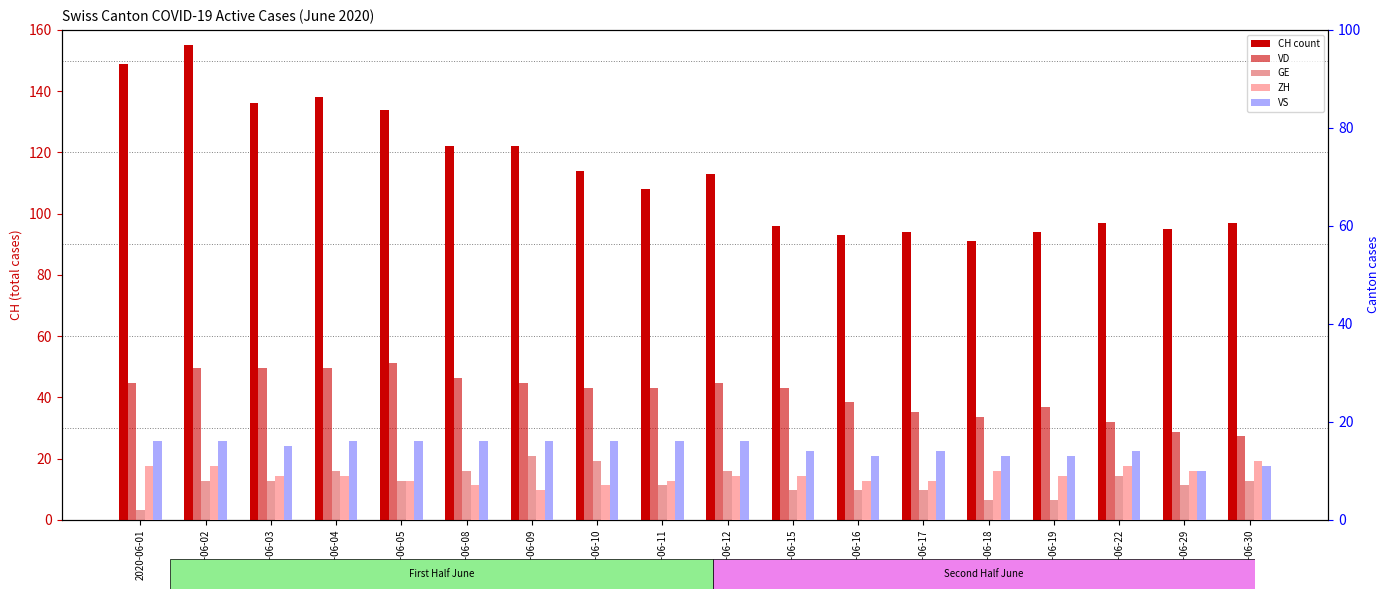

What is the difference between the second highest and second lowest values in the VS series?

5